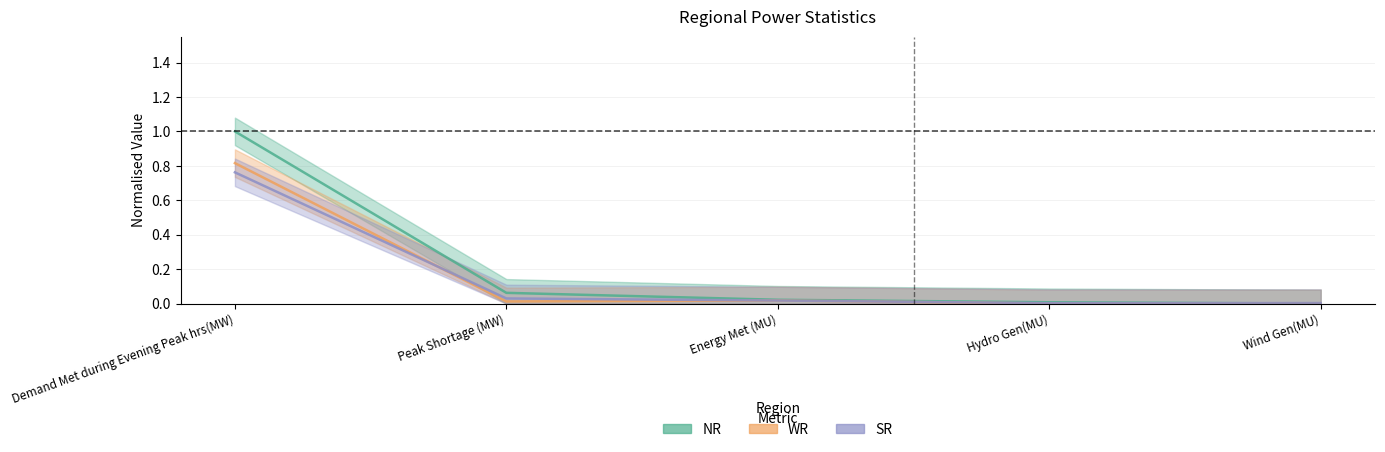

Is this an area chart (filled region under the line)?

No